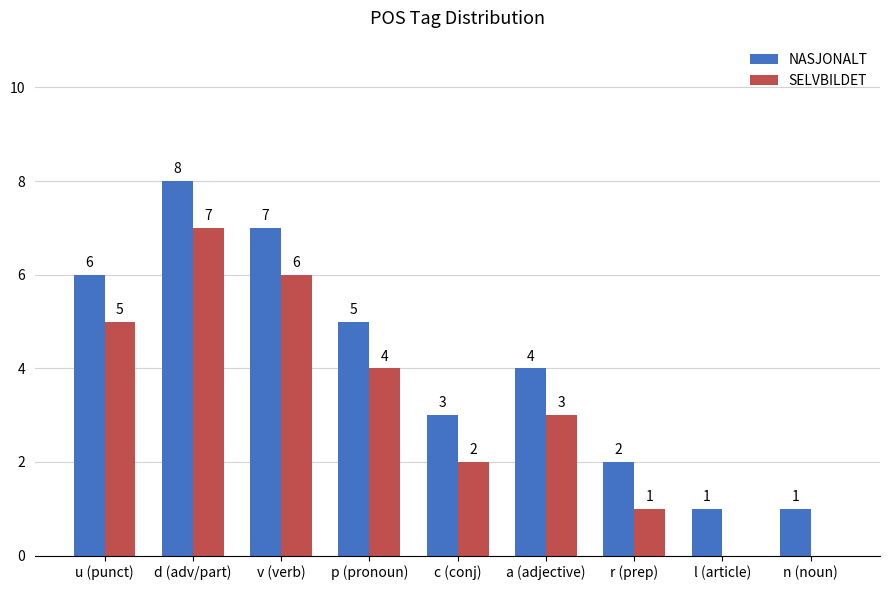

The value of SELVBILDET at l (article) is 0. True or false?

True